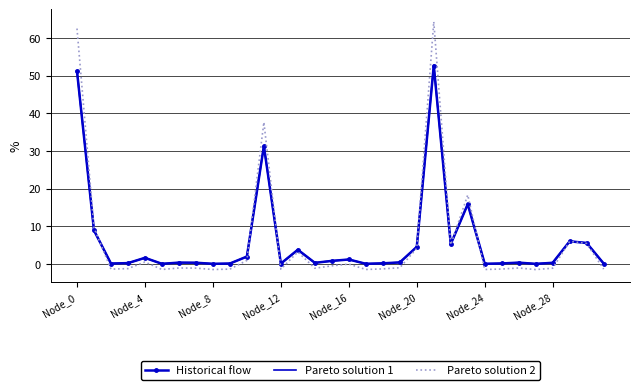

Rank the series by their average value, from lowest to highest.

Historical flow, Pareto solution 2, Pareto solution 1